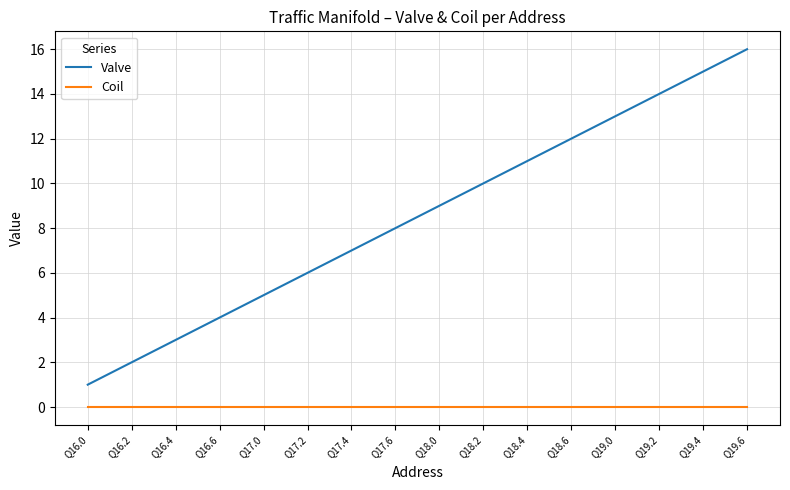

What is the sum of the Valve values at Q17.4 and Q17.2?

13